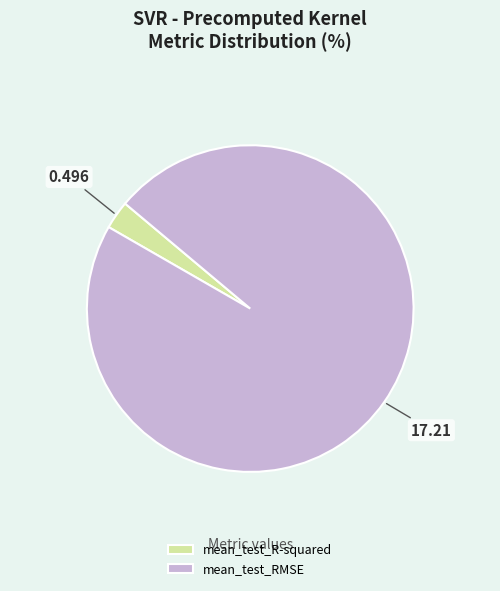

Rank the categories by value from lowest to highest.

mean_test_R-squared, mean_test_RMSE